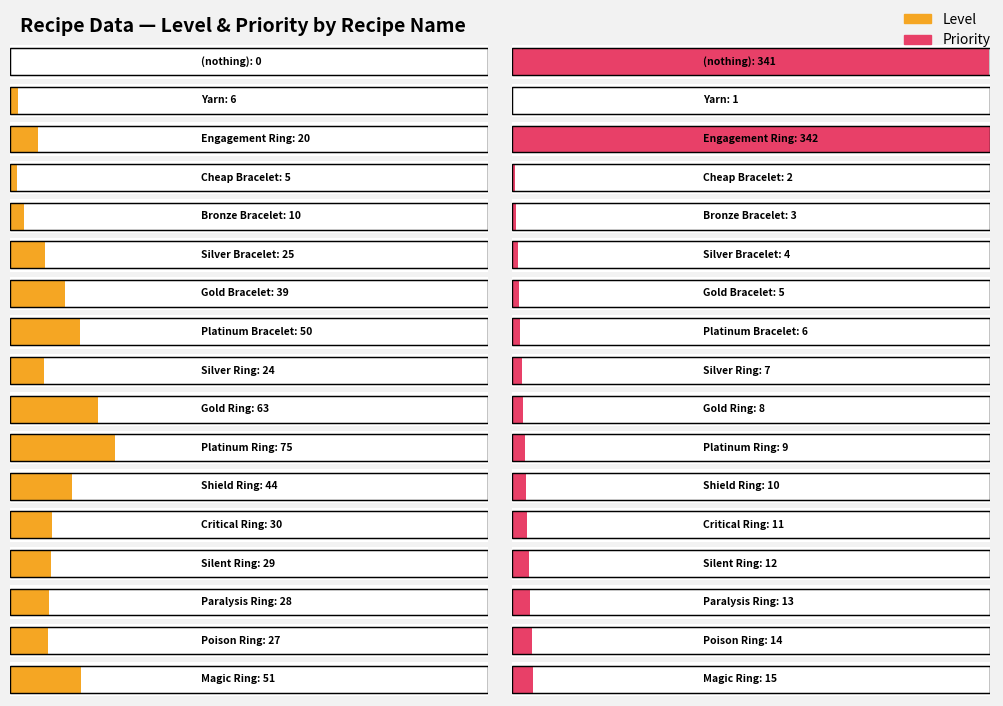

Which series has the largest range (max minus min)?

Priority